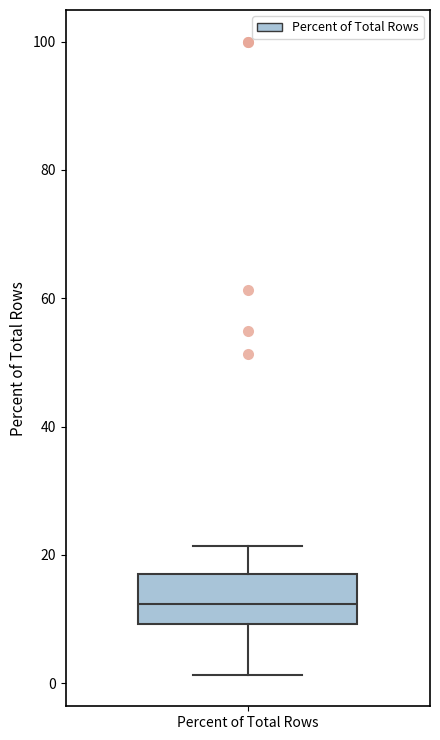

Transcribe this box plot: give where the median line is, the range the box spans, and where the two whiskers end, as read against the y-axis. The values are not printed on the chart, so give them approximately, as read against the axis.

median 12, box 10 to 18, whiskers 2 to 22